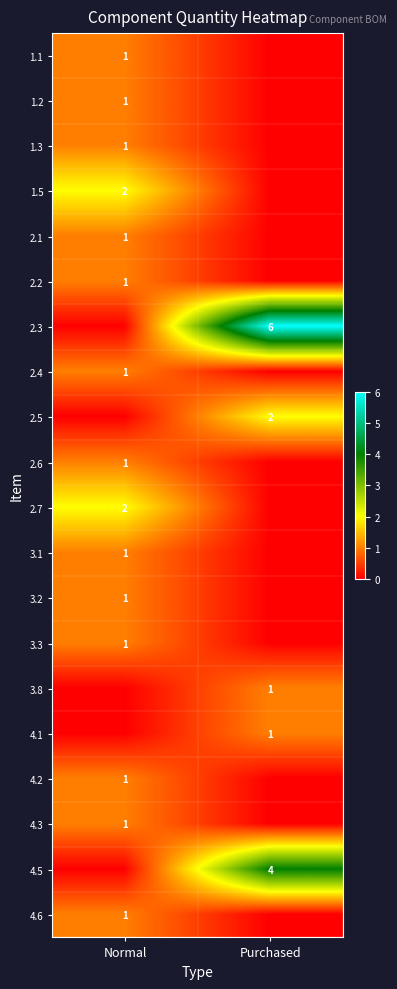

Is it true that 1.5 equals 2 at Normal?

True